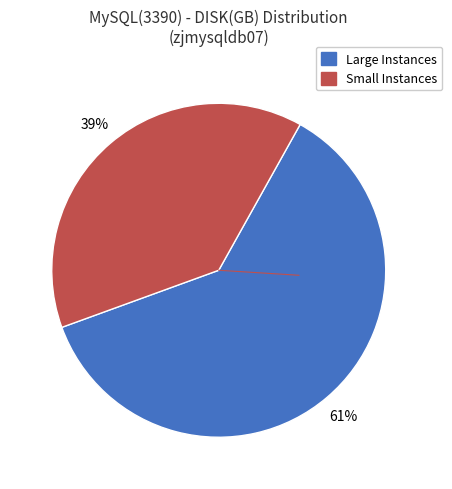

Is there a majority slice in this chart?

Yes